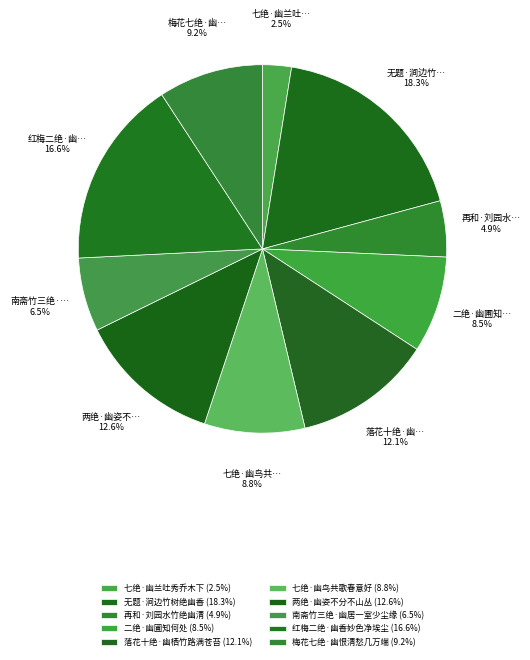

Is 再和·刘园水竹绝幽清 the majority of the pie?

No